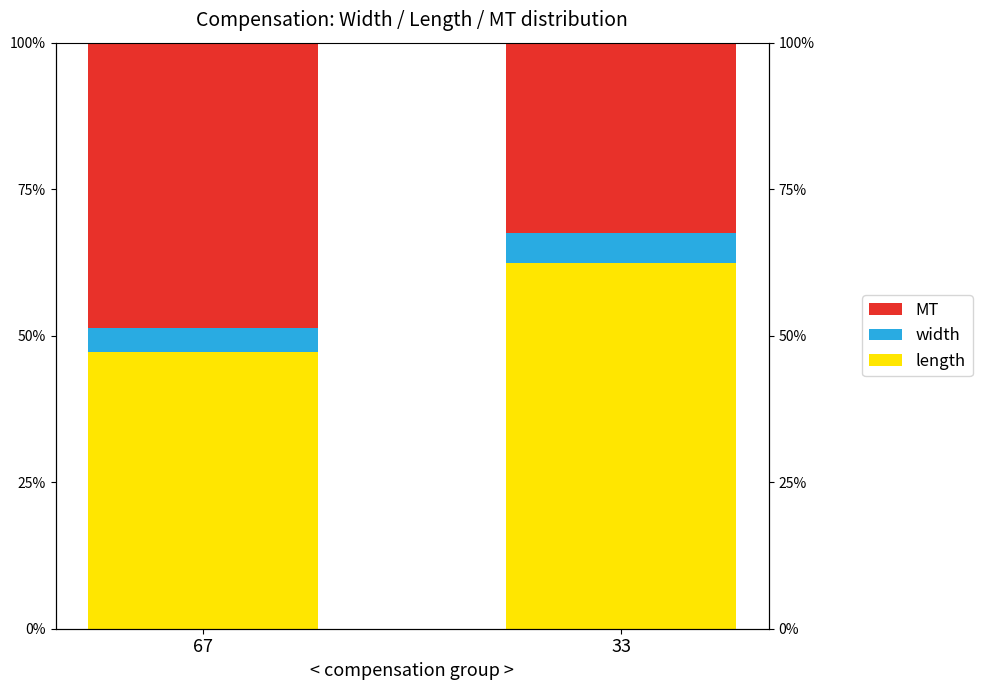

Which series has the largest total across all categories?

length